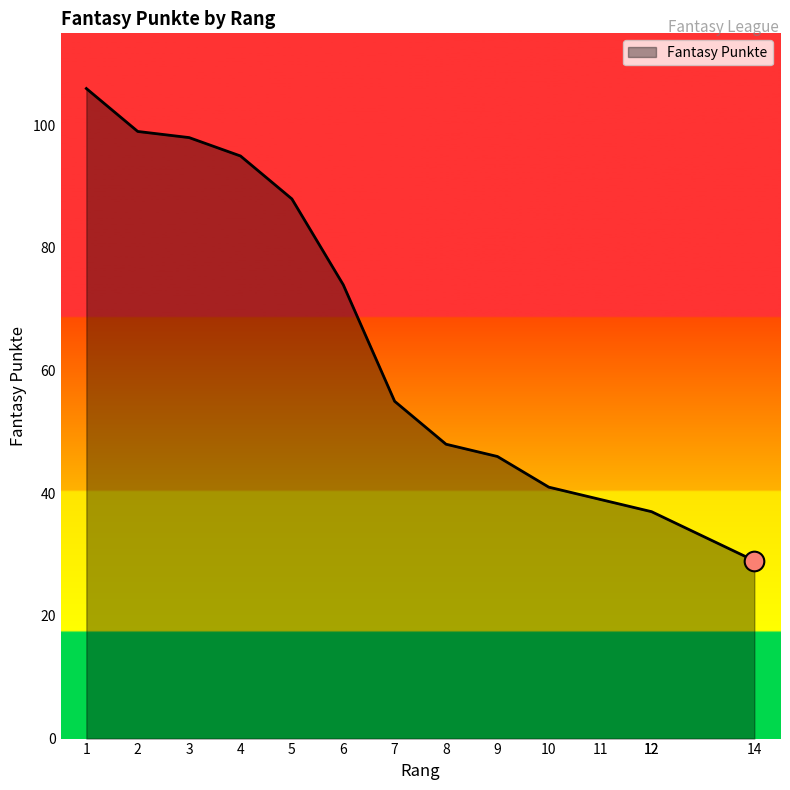

What is the change in value from 2 to 3?

-1